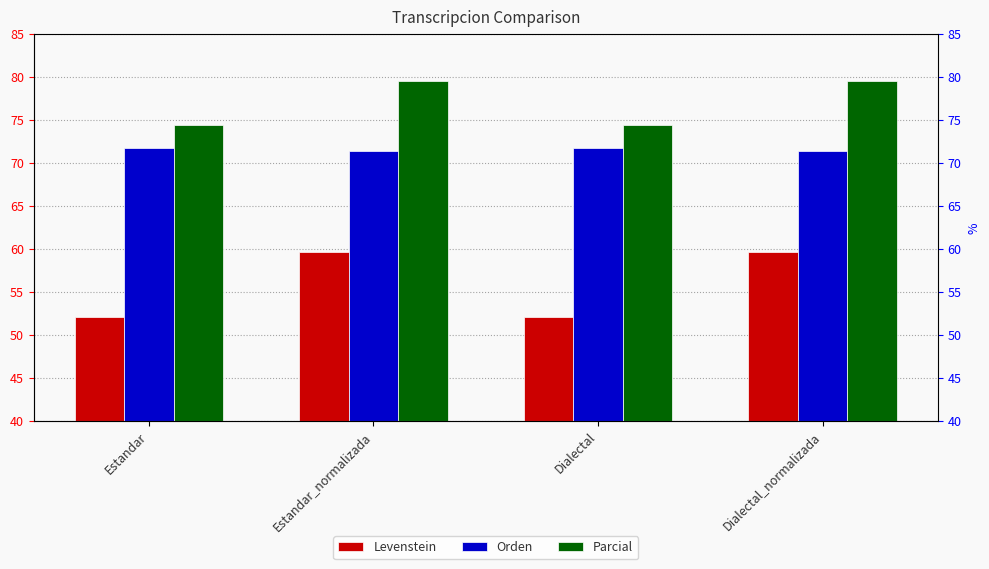

What is the spread (max minus min) of values at Dialectal?

22.2